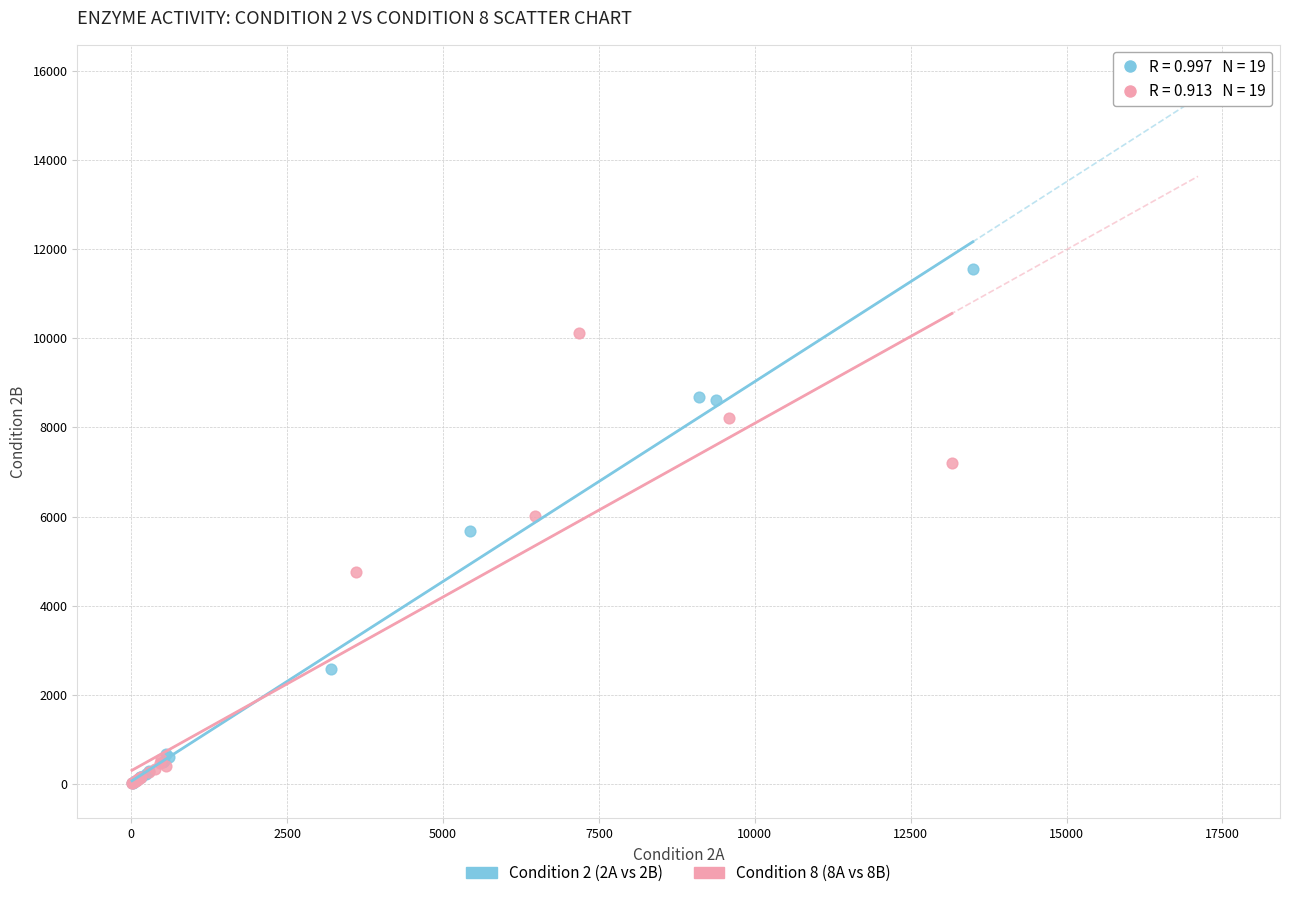

Which series has the largest Y range (max minus min)?

Condition 2 (2A vs 2B)